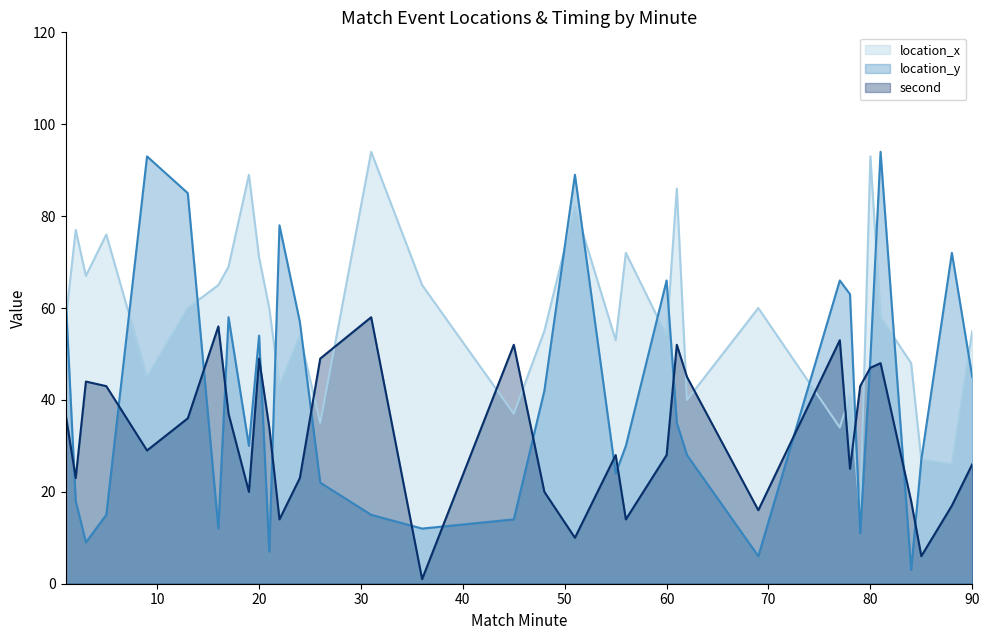

Does the chart have visible grid lines?

No